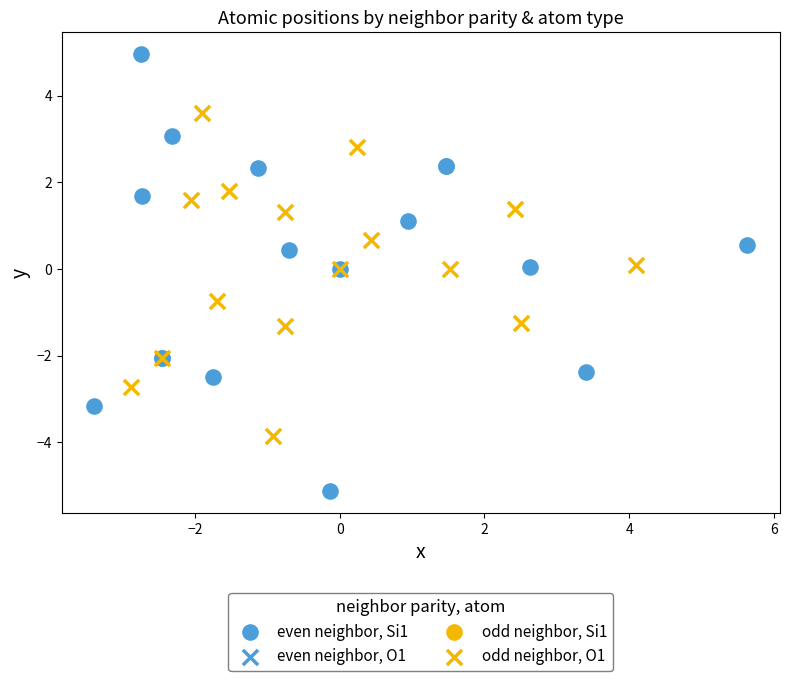

Which series reaches the minimum Y coordinate?

even neighbor, Si1